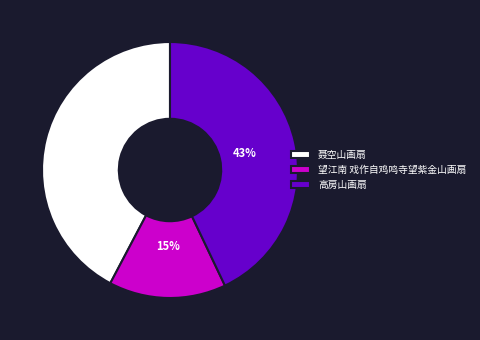

Rank the categories by value from lowest to highest.

望江南 戏作自鸡鸣寺望紫金山画扇, 聂空山画扇, 高房山画扇